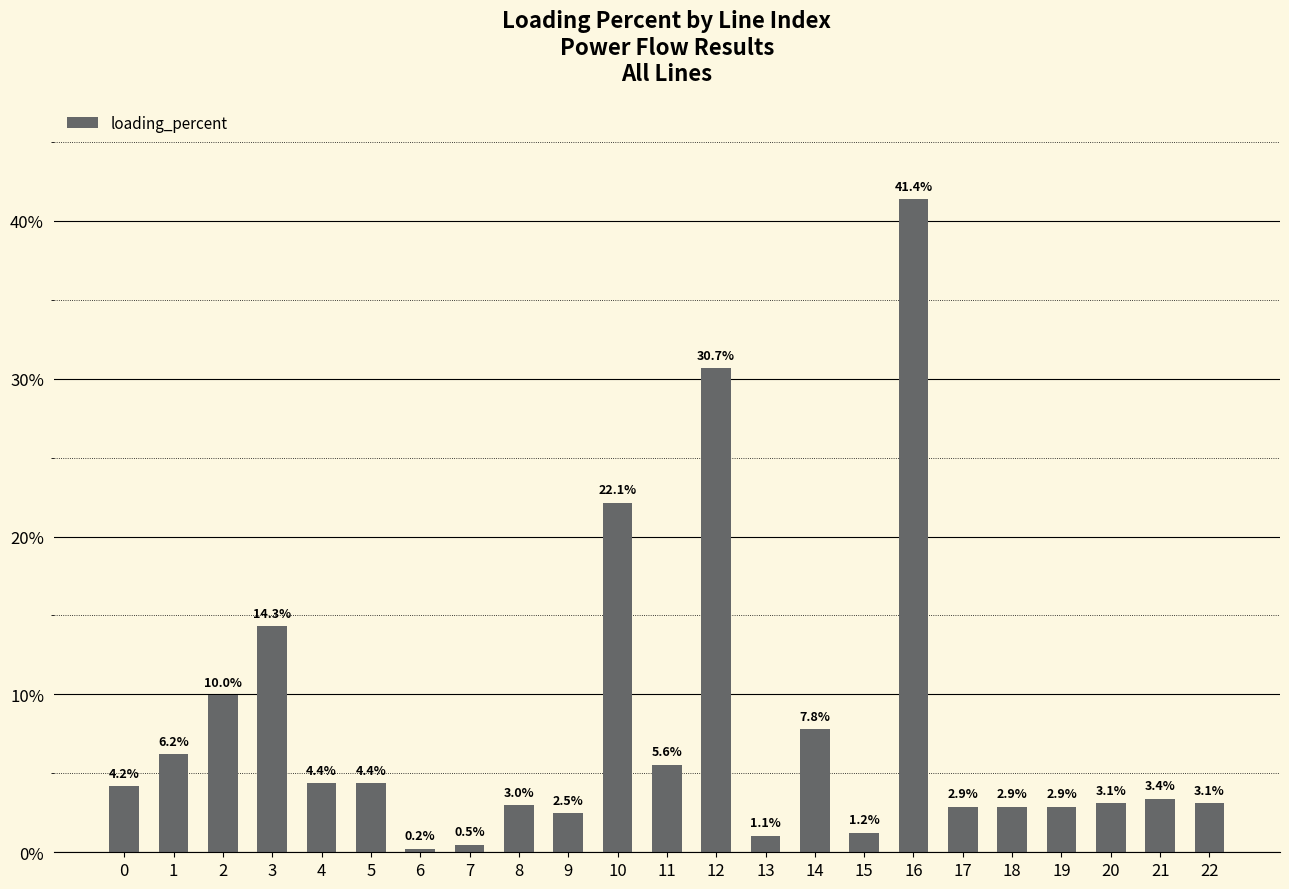

Approximately how many times larger is the value at 13 compared to 4?

0.2